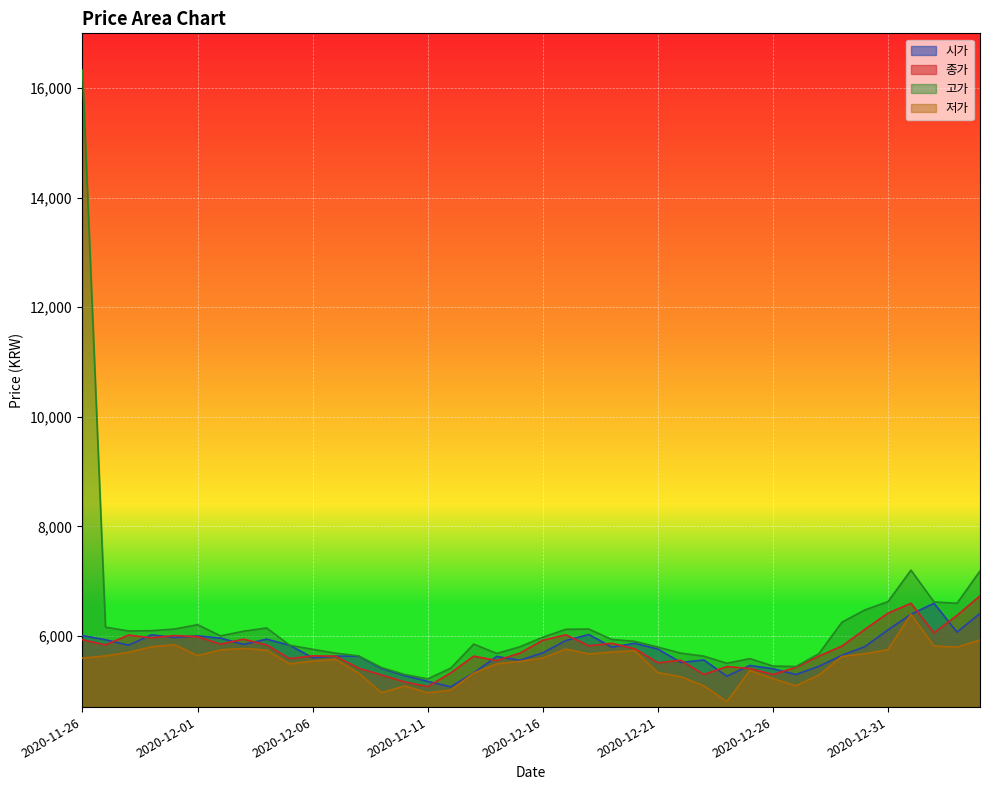

Between 2020-12-19 and 2020-12-09, which is larger?

2020-12-19